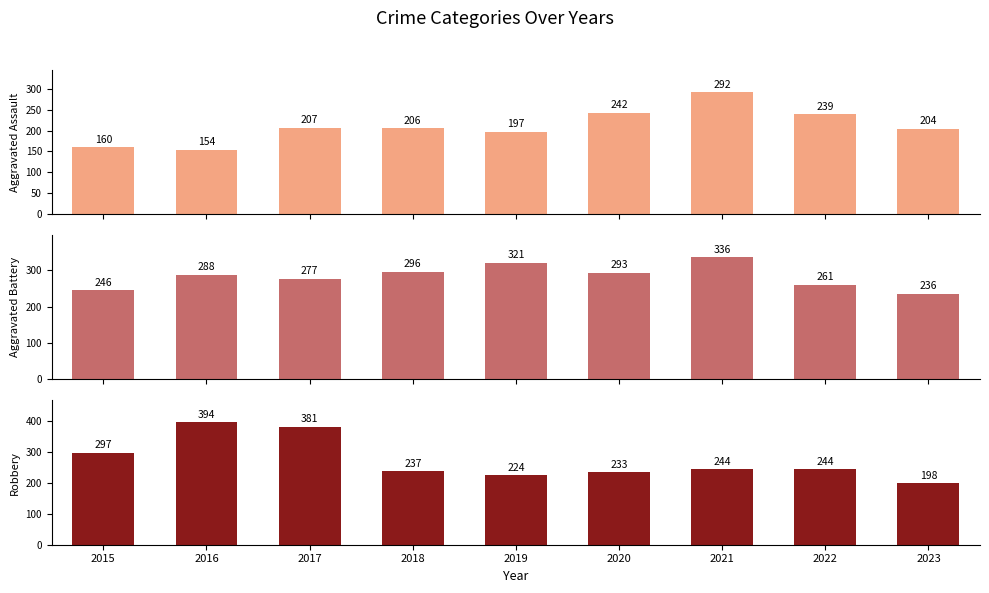

Reading right to left, what are all the values shown in this chart?

Aggravated Assault: 204	239	292	242	197	206	207	154	160
Aggravated Battery: 236	261	336	293	321	296	277	288	246
Robbery: 198	244	244	233	224	237	381	394	297